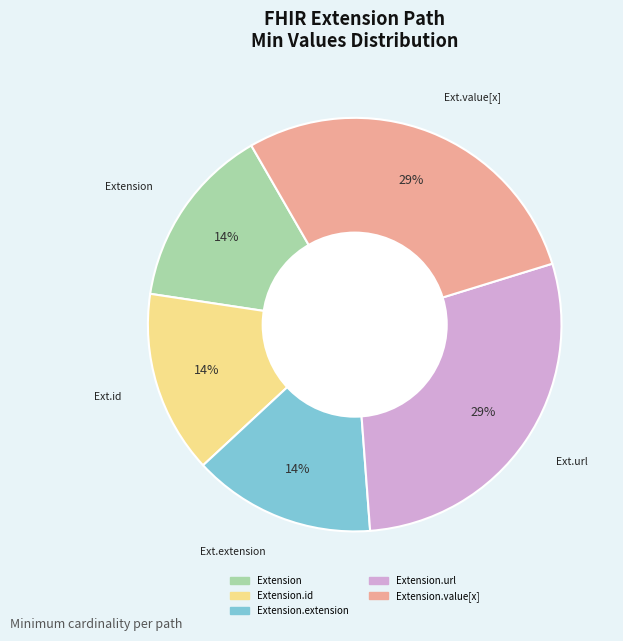

Does any single category account for the majority?

No